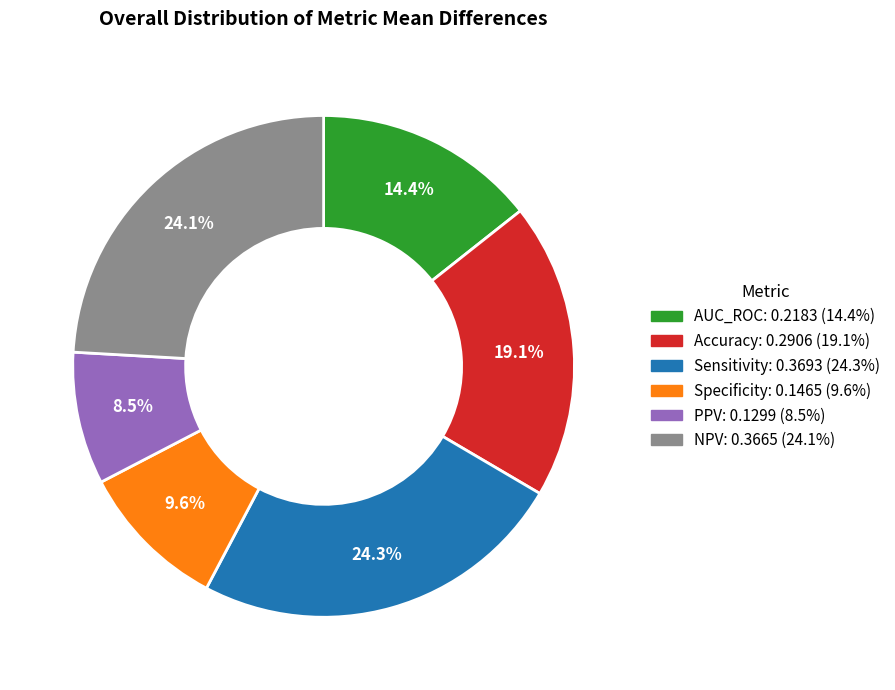

Which slice is the smallest?

PPV